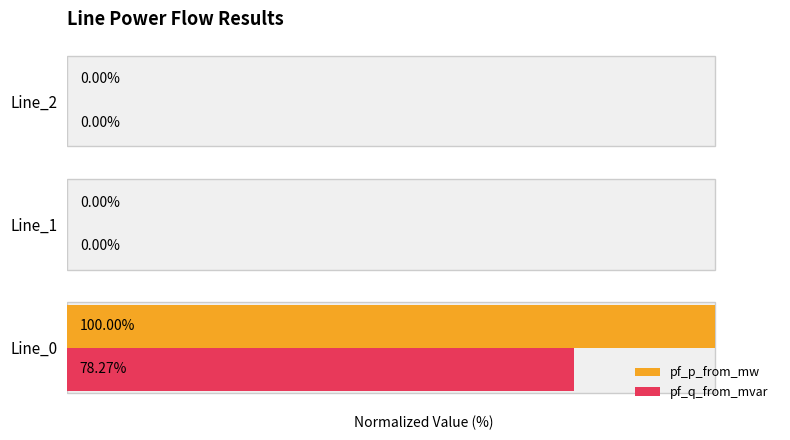

What is the maximum value shown in the chart?

100.0